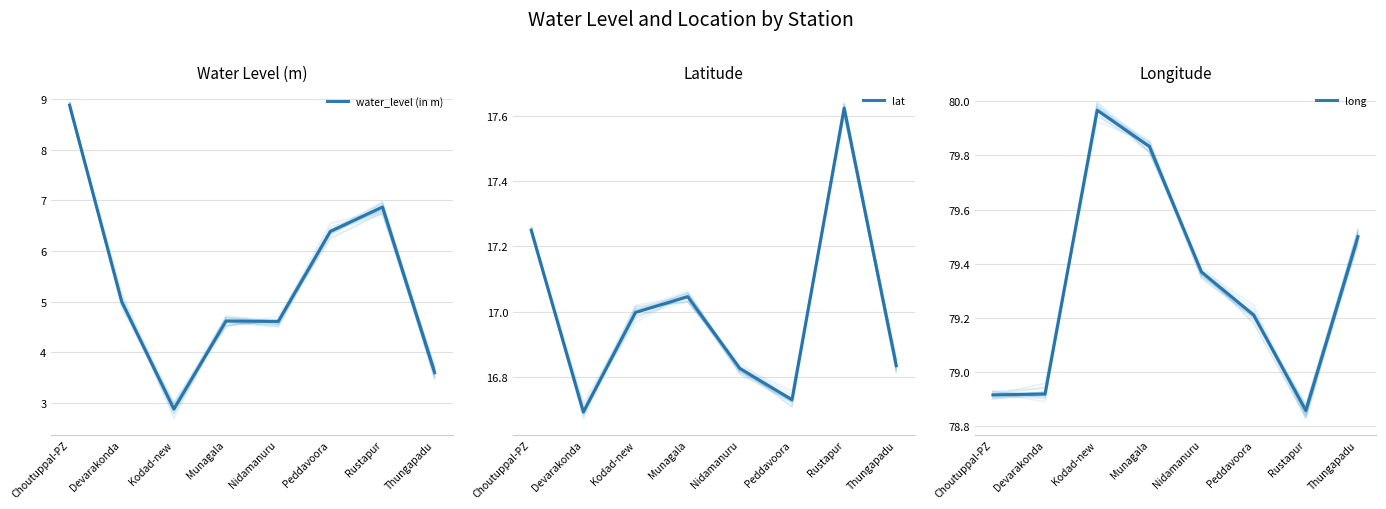

What is the value of the long point at the 5th from the left?

79.4